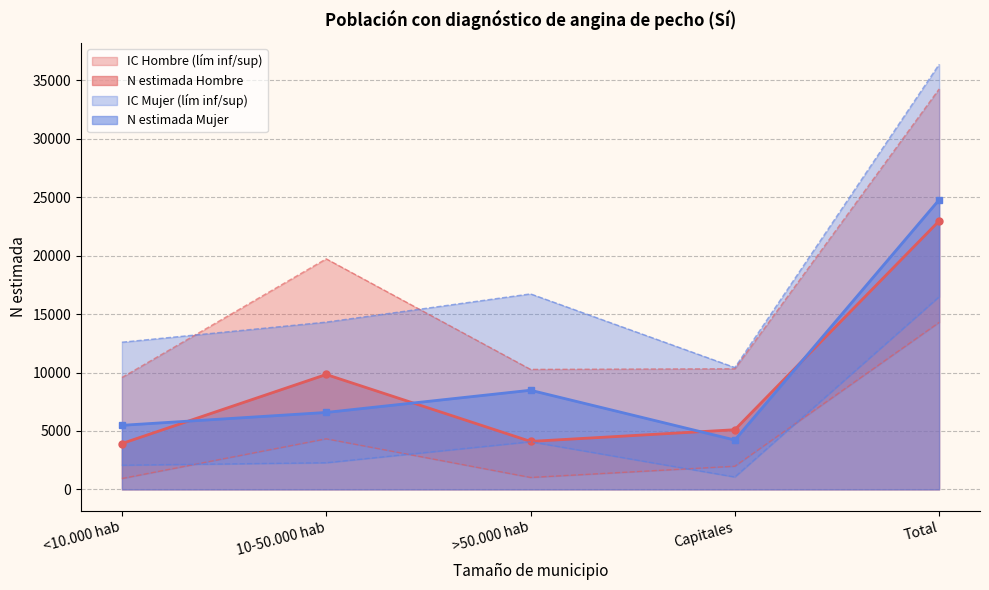

The N lím inf Mujer series shows 25425 at Total. True or false?

False